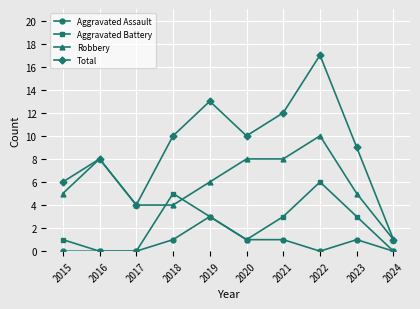

The Aggravated Battery series shows -4 at 2024. True or false?

False